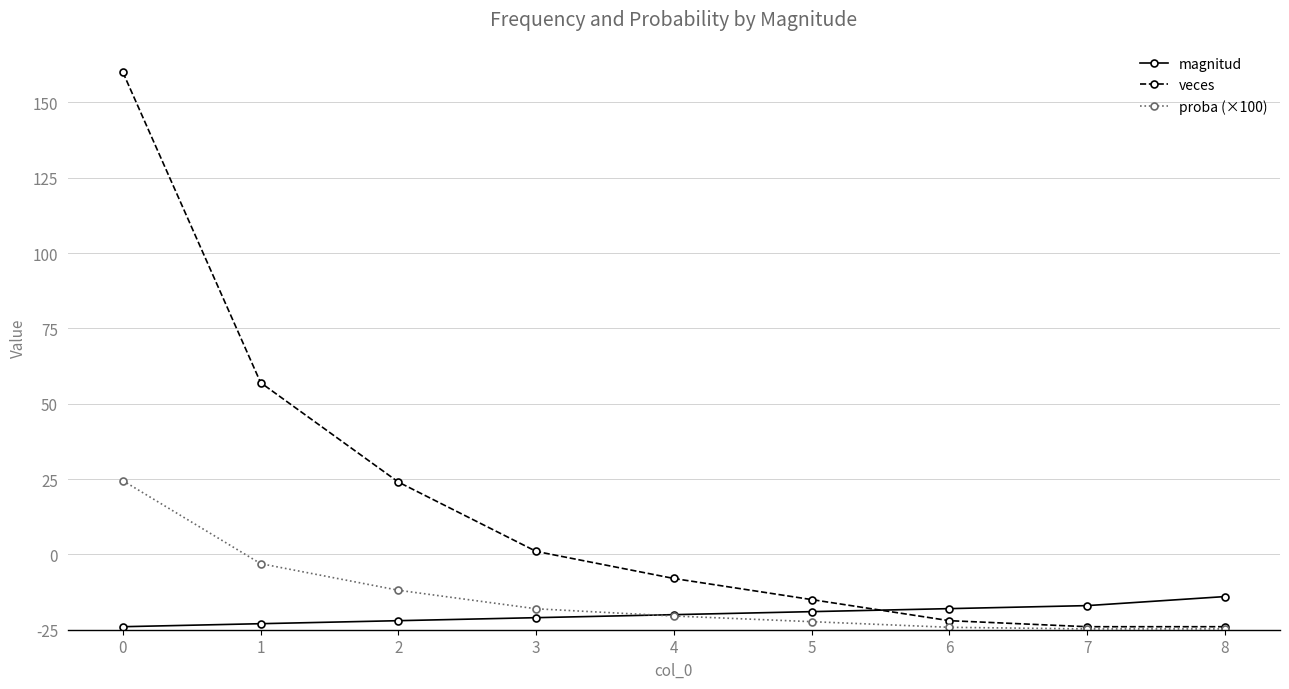

Is this an area chart (filled region under the line)?

No